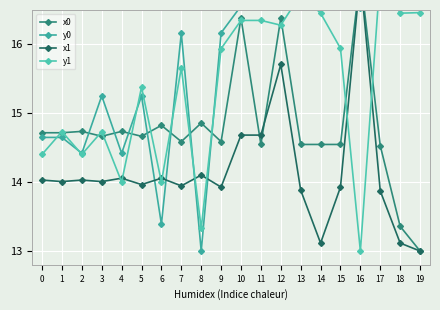

Which series changed the most between 11 and 18?

x1